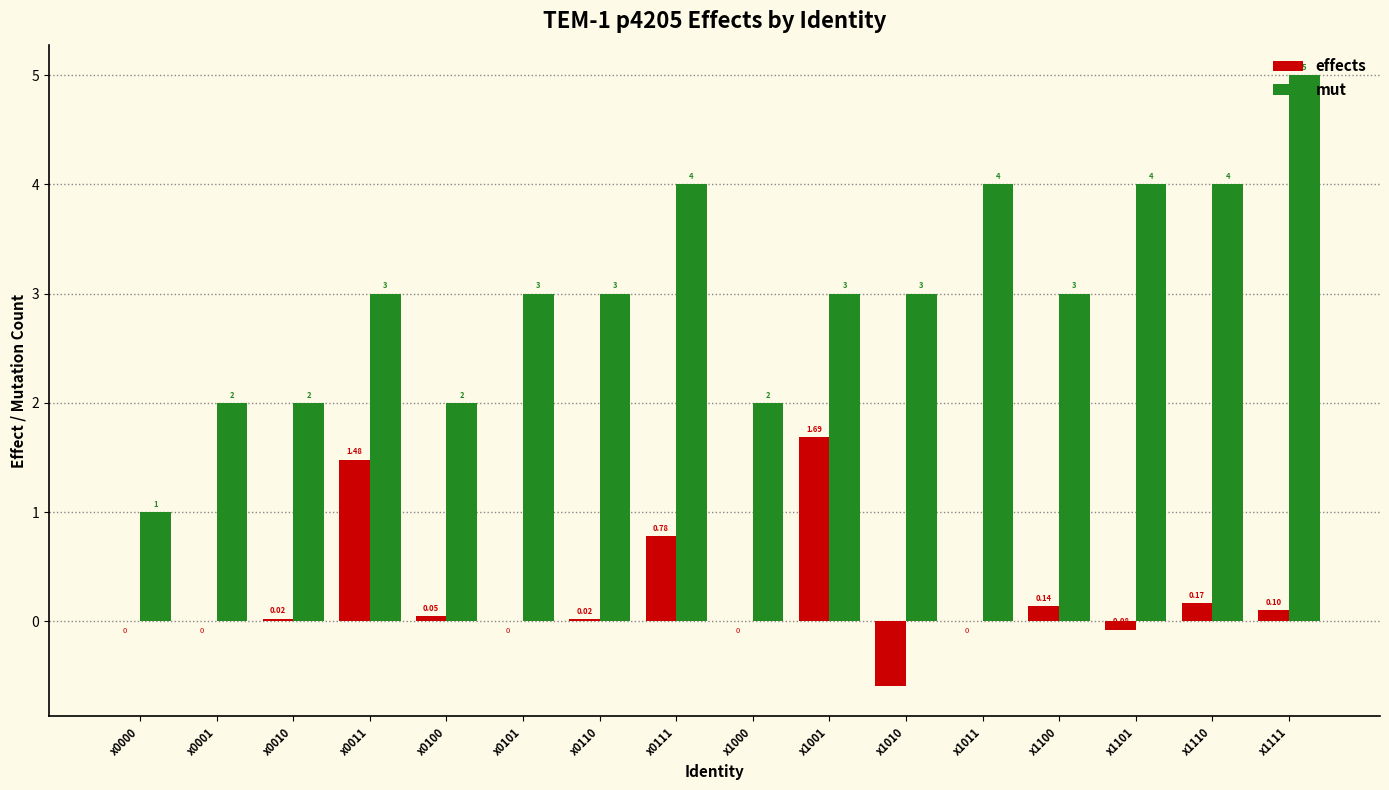

What is the maximum value shown in the chart?

5.0